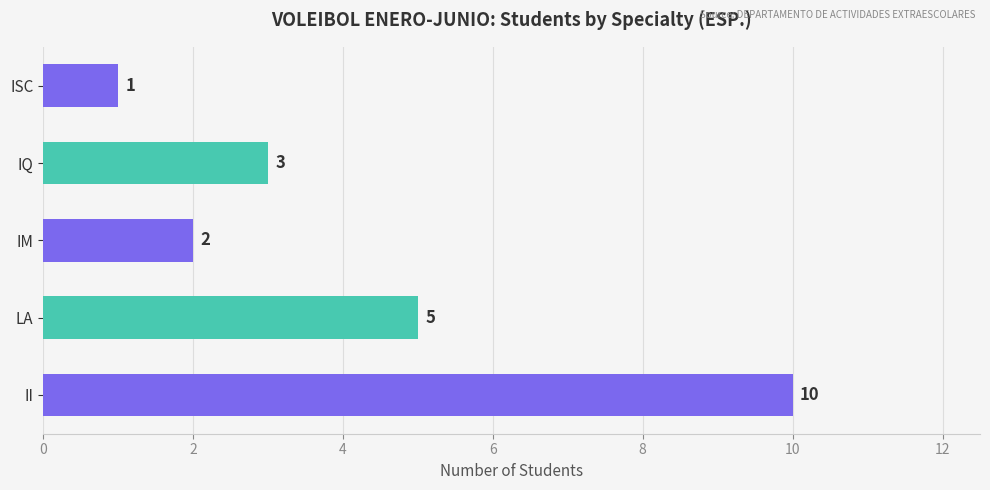

List the labels in order of value, smallest first.

ISC, IM, IQ, LA, II